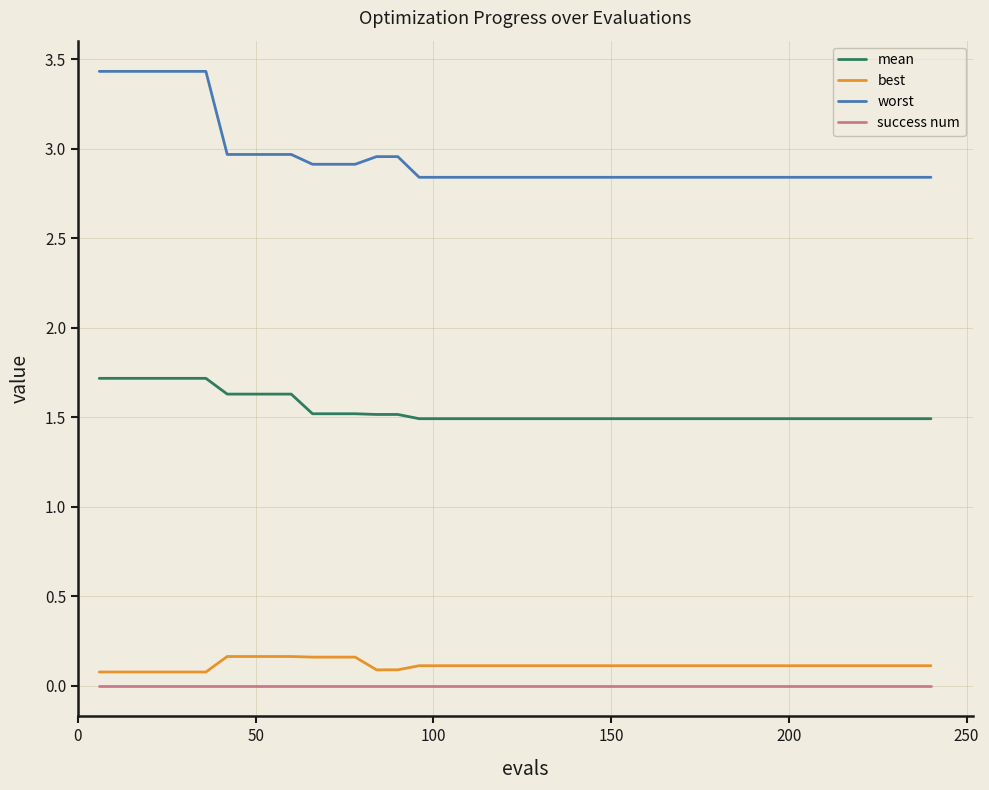

Rank the series by their maximum value, from highest to lowest.

worst, mean, best, success num